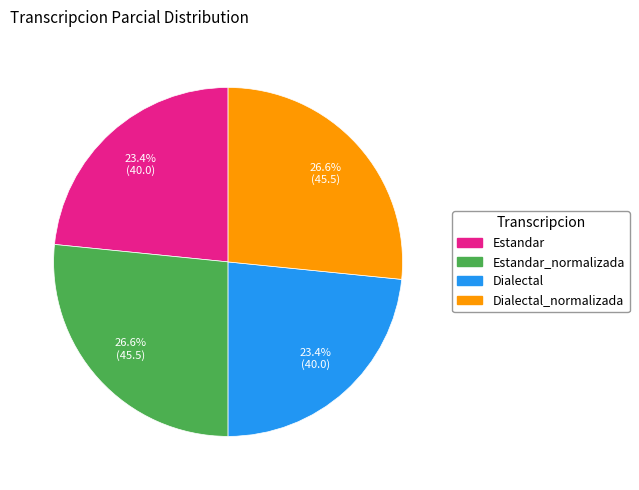

Is there a majority slice in this chart?

No